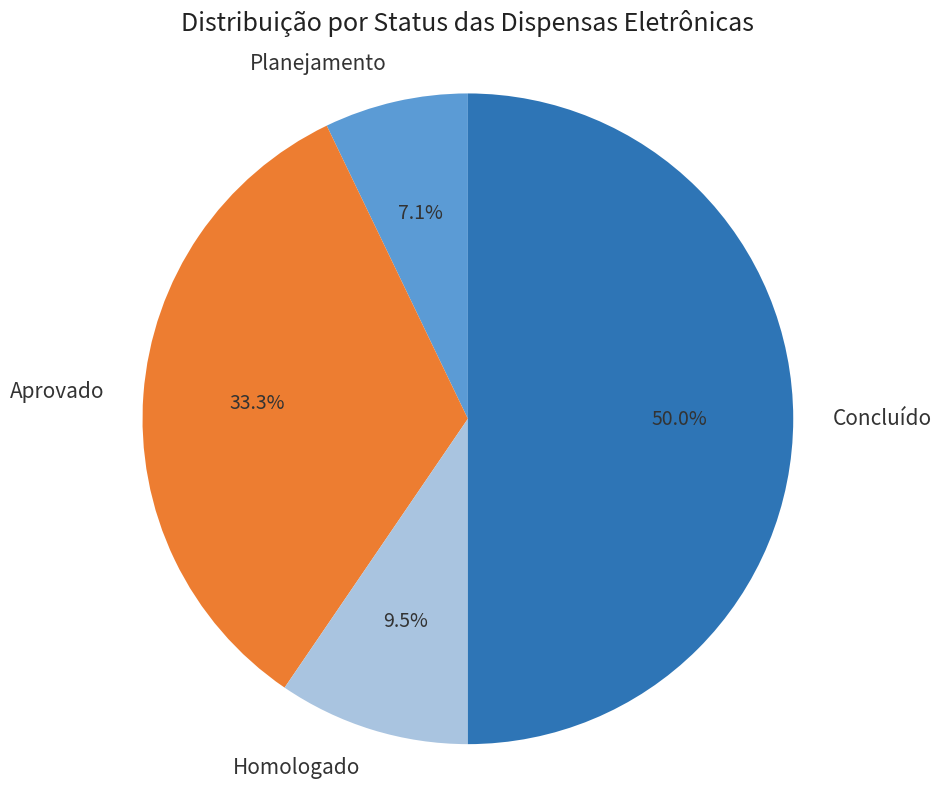

Does Homologado account for over 50% of the chart?

No